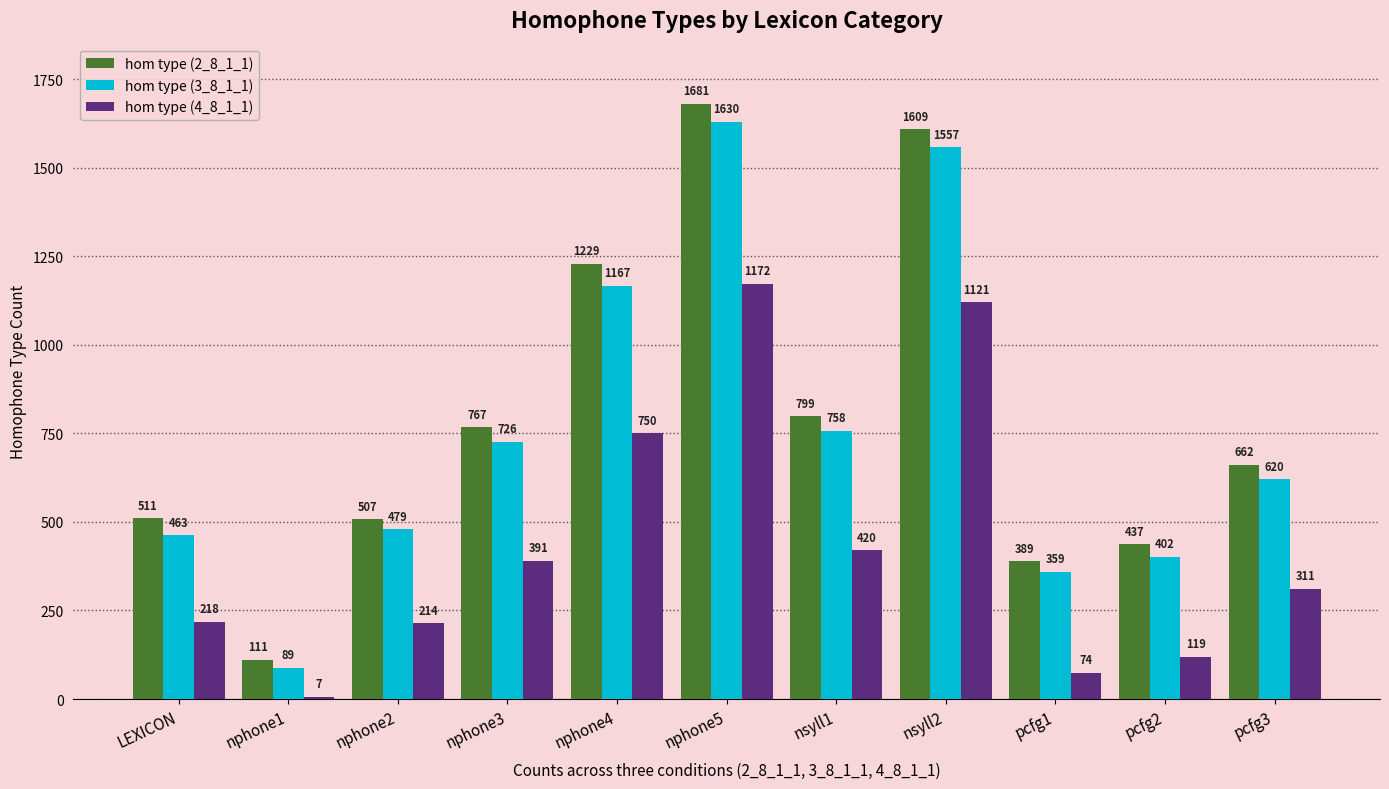

At pcfg3, list the series in order from largest to smallest.

hom type (2_8_1_1), hom type (3_8_1_1), hom type (4_8_1_1)